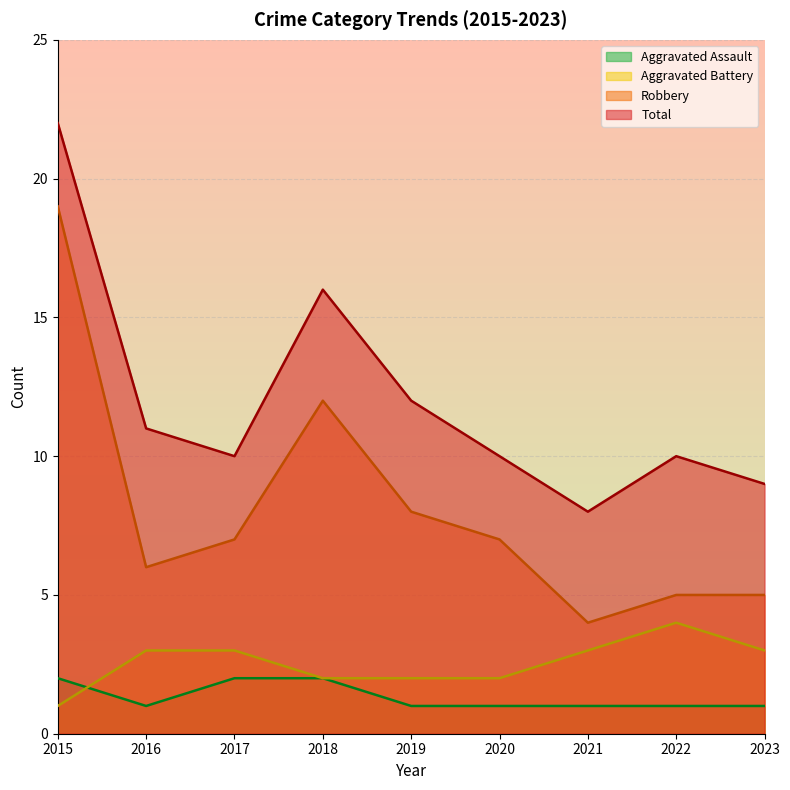

Reading left to right, what are all the values shown in this chart?

Aggravated Assault: 2	1	2	2	1	1	1	1	1
Aggravated Battery: 1	3	3	2	2	2	3	4	3
Robbery: 19	6	7	12	8	7	4	5	5
Total: 22	11	10	16	12	10	8	10	9